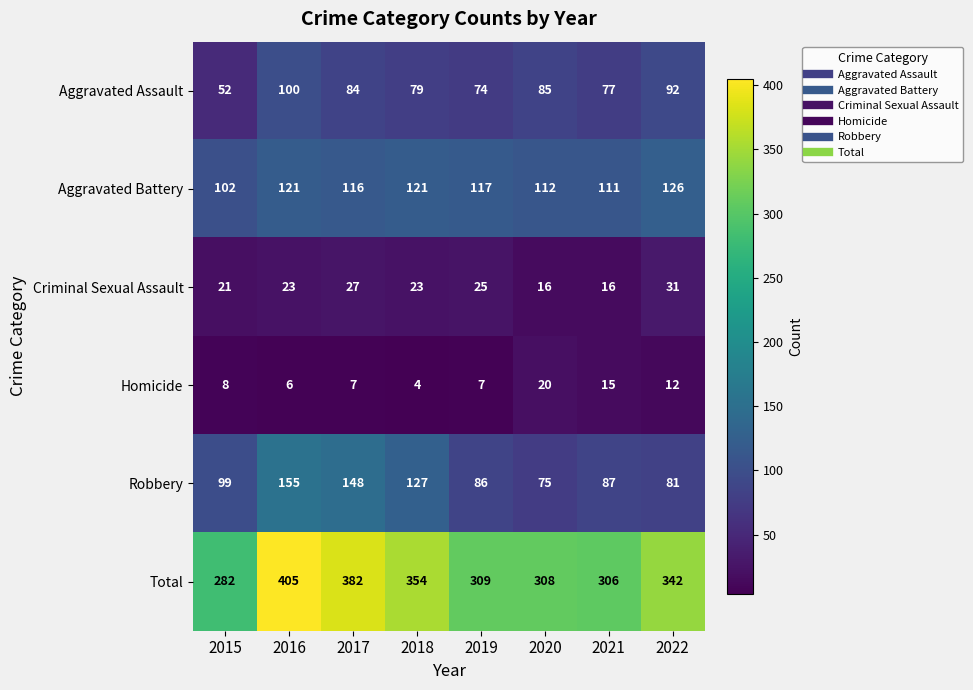

Read the Robbery value at 2022, to the nearest 10.

80